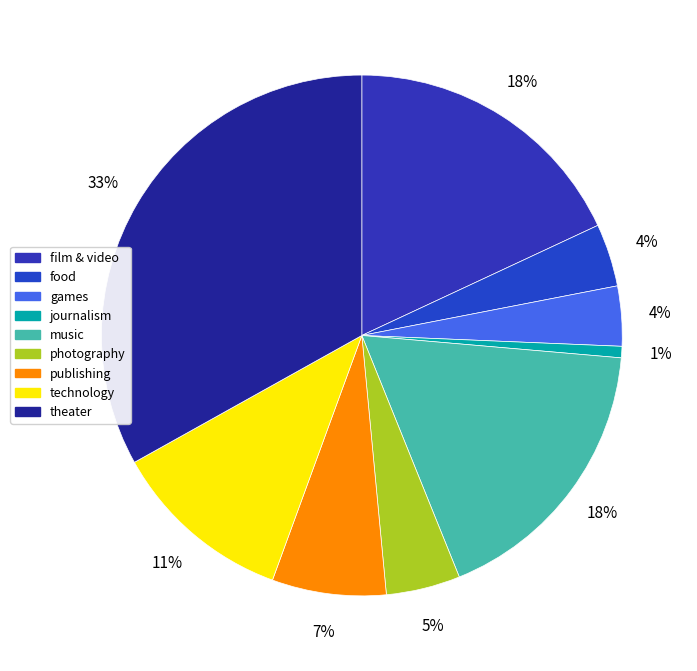

Count the number of slices in the pie.

9